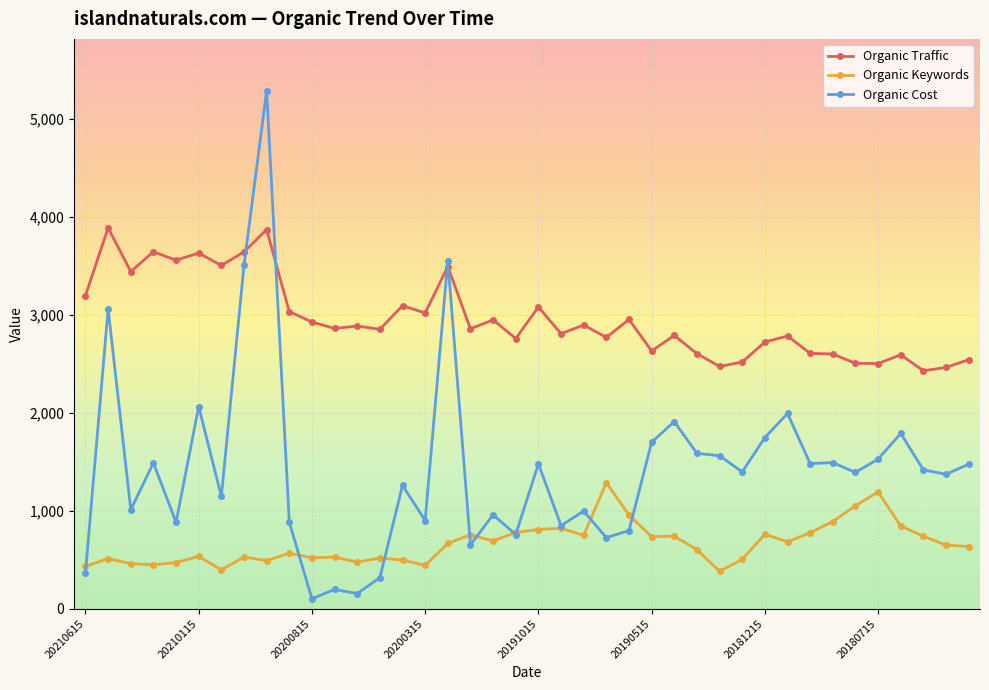

True or false: Organic Cost has more than 2 points higher than both neighbors.

True